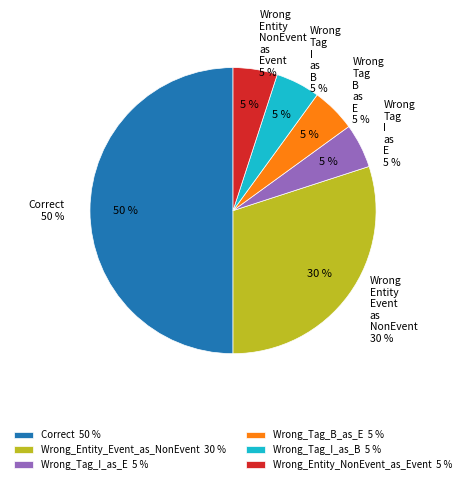

To the nearest percent, what is the average slice percentage?

17%